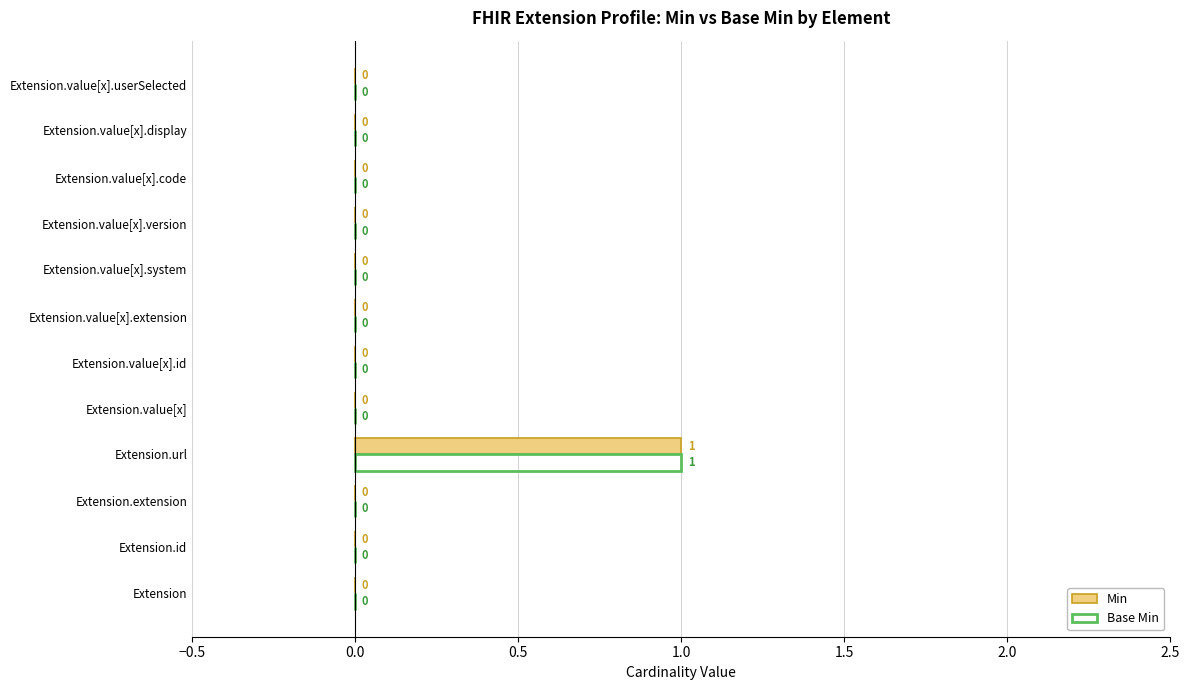

The value of Base Min at Extension.value[x].id is 0. True or false?

True